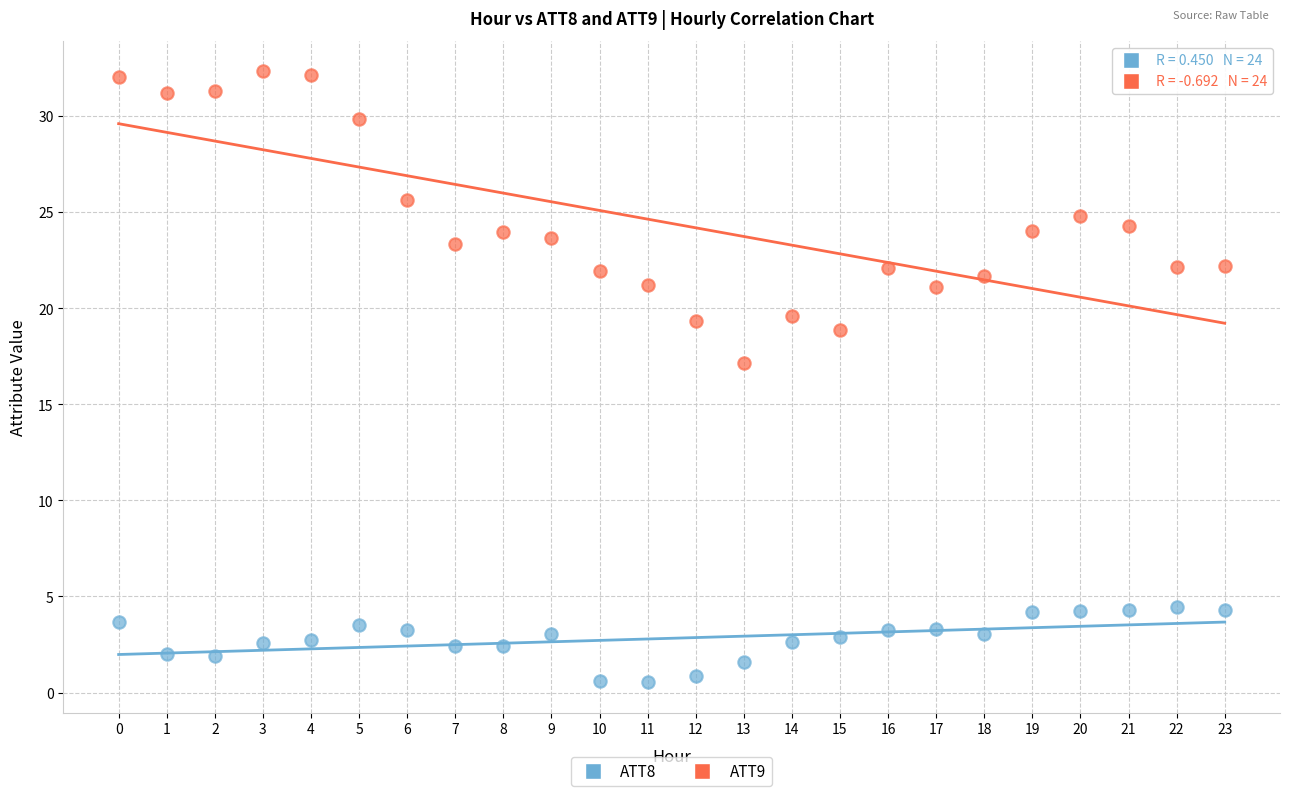

Which series has the largest Y range (max minus min)?

ATT9